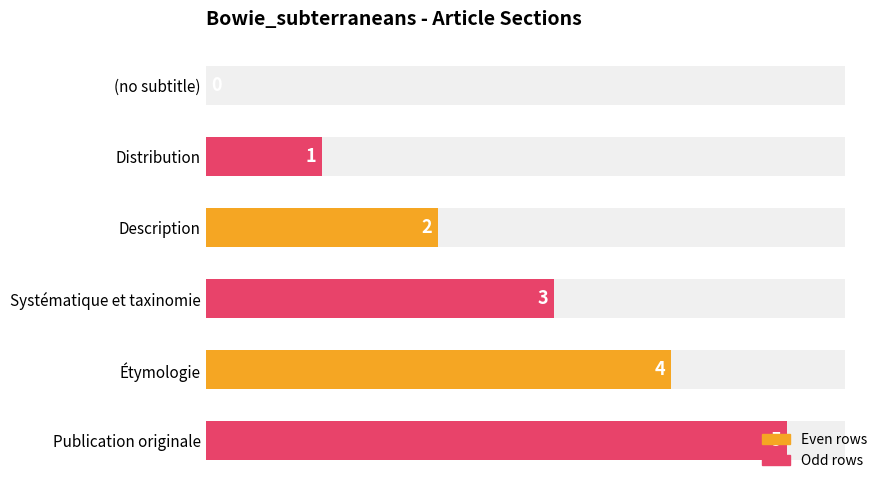

The value at Distribution is 1. True or false?

True